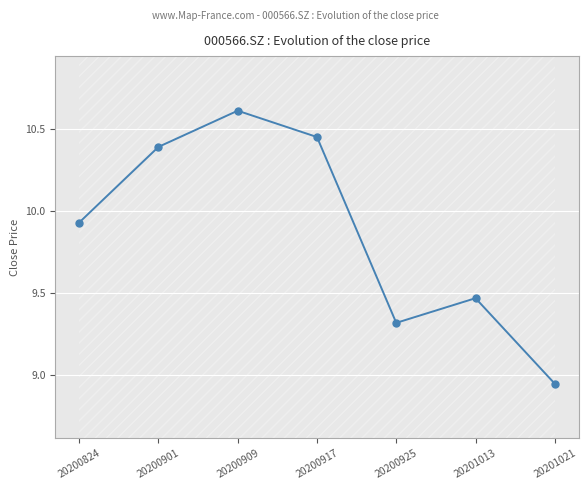

Reading left to right, transcribe all the data shown in this chart.

9.9	10.4	10.6	10.4	9.3	9.5	8.9